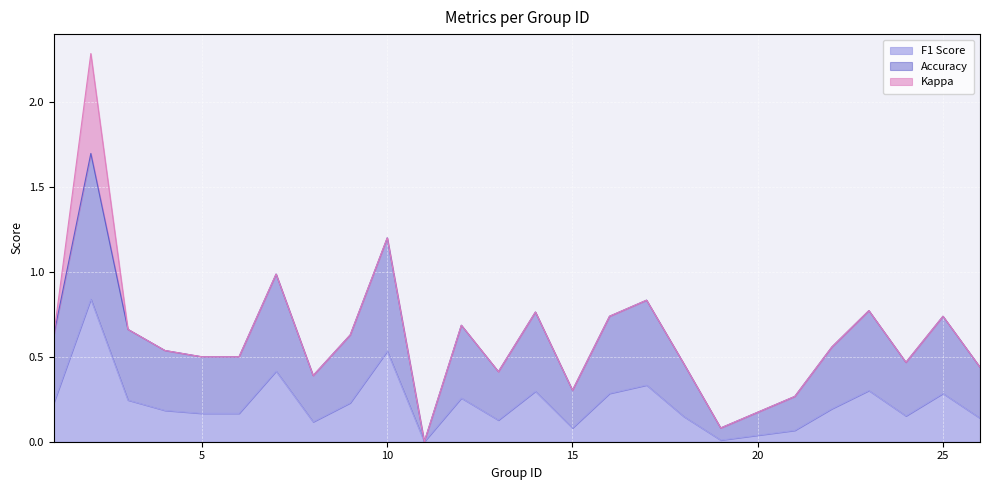

Which series has the largest range (max minus min)?

accuracy